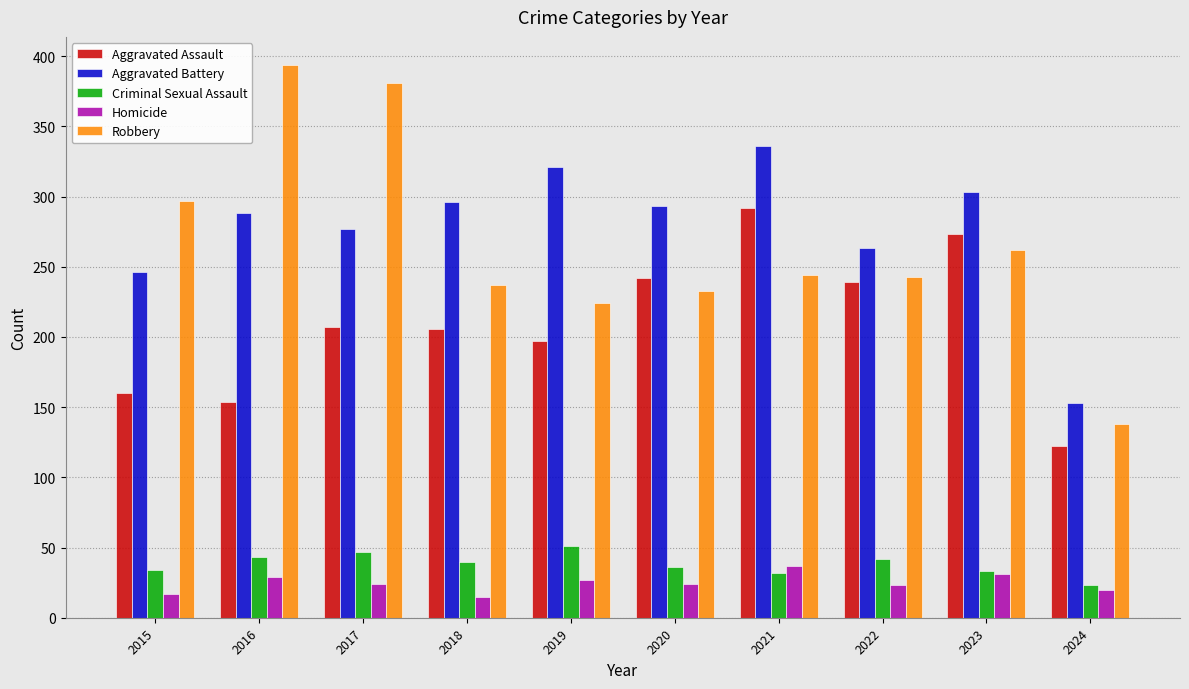

What is the average value of the Robbery series?

265